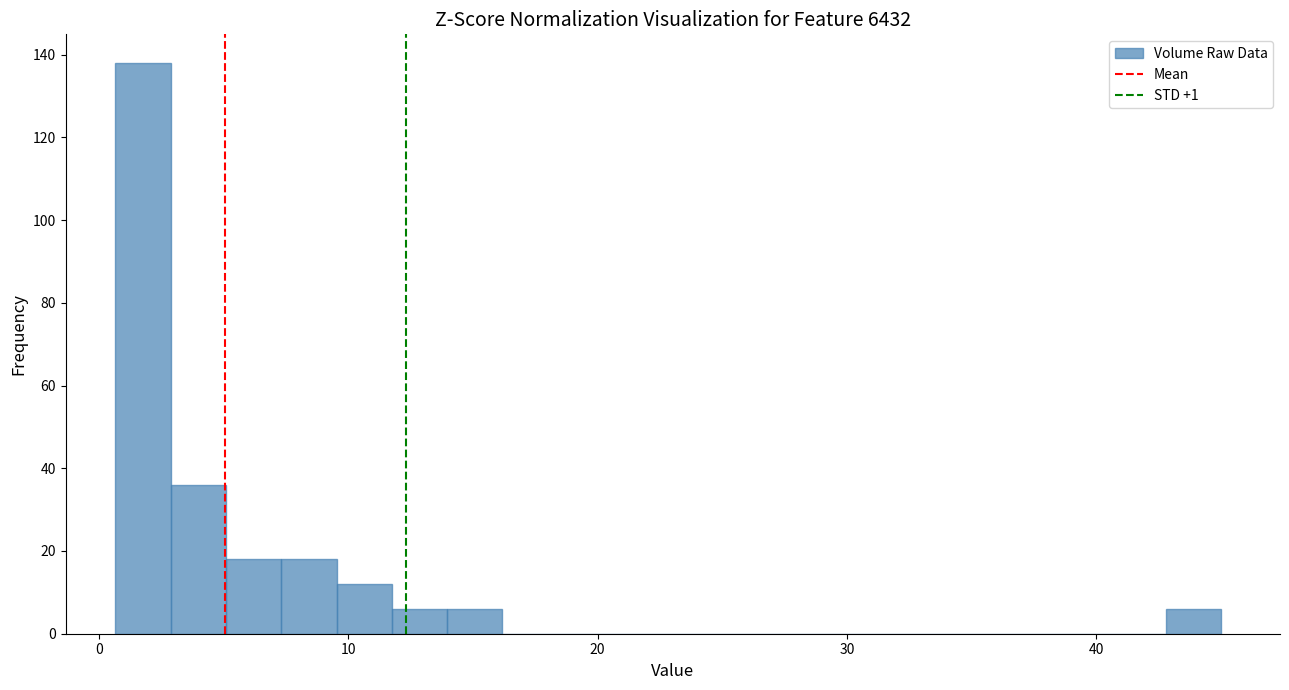

Read against the x-axis, roughly where is the centre of the tallest bar?

2